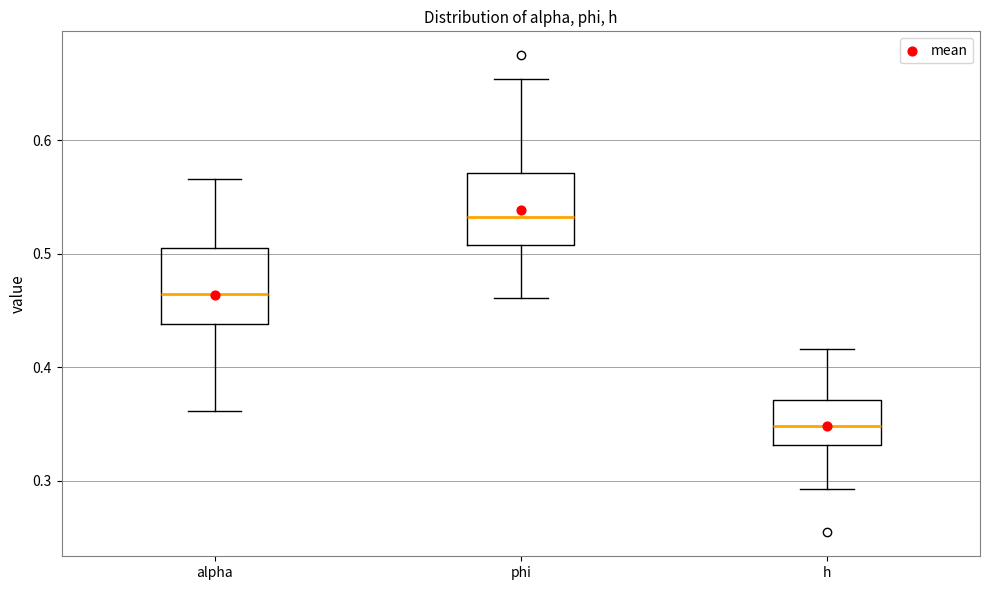

Reading left to right, read every box against the y-axis: the position of its median line, the range the box covers, and the ends of its whiskers. The values are not printed on the chart, so give them approximately, as read against the axis.

alpha: median 0.46, box 0.44 to 0.51, whiskers 0.36 to 0.57
phi: median 0.53, box 0.51 to 0.57, whiskers 0.46 to 0.65
h: median 0.35, box 0.33 to 0.37, whiskers 0.29 to 0.42